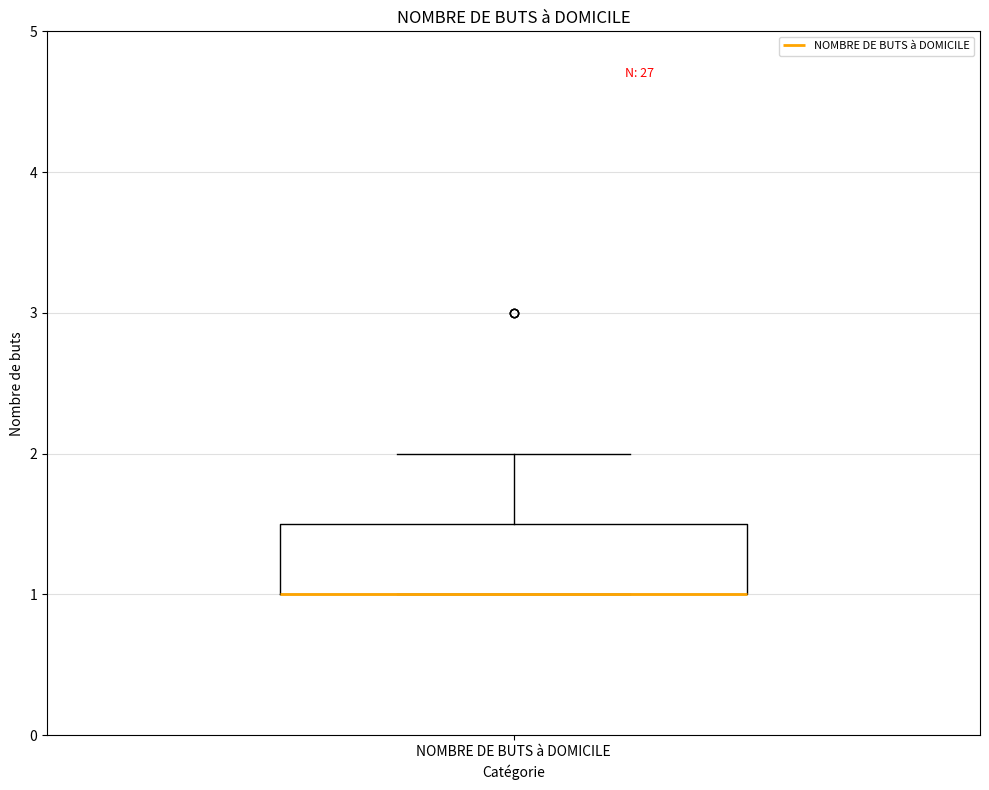

Where does the upper whisker of the box for NOMBRE DE BUTS à DOMICILE end on the y-axis? The values are not printed on the chart, so give them approximately, as read against the axis.

2.0